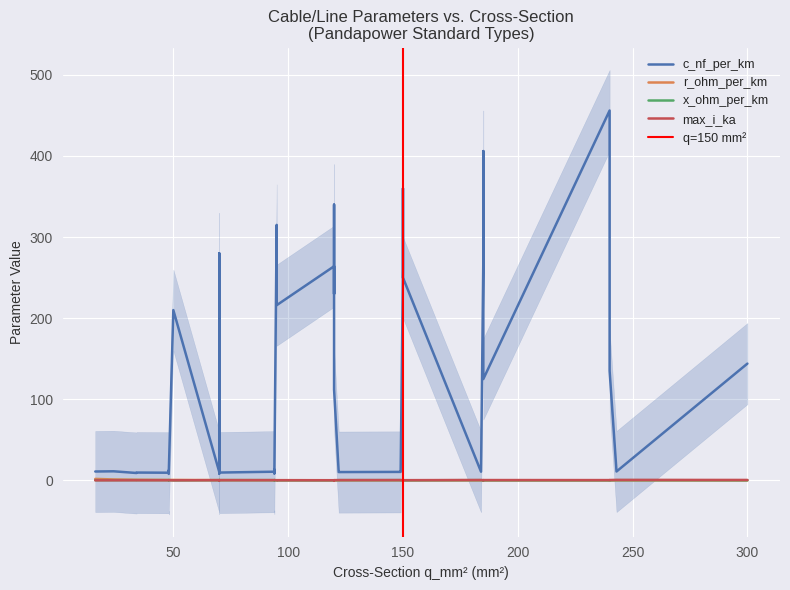

Which series has the largest total across all categories?

c_nf_per_km